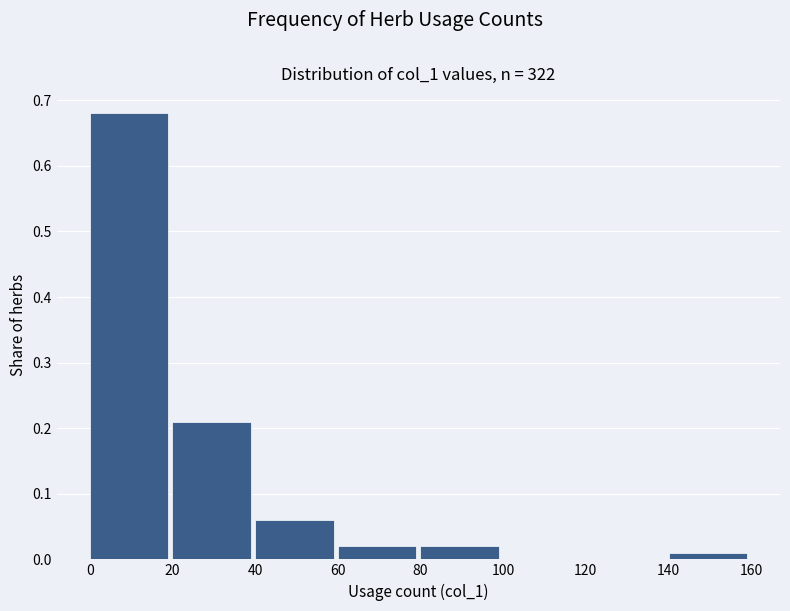

What is the height of the bar covering 0 to 20 on the x-axis? The values are not printed on the chart, so give them approximately, as read against the axis.

0.68